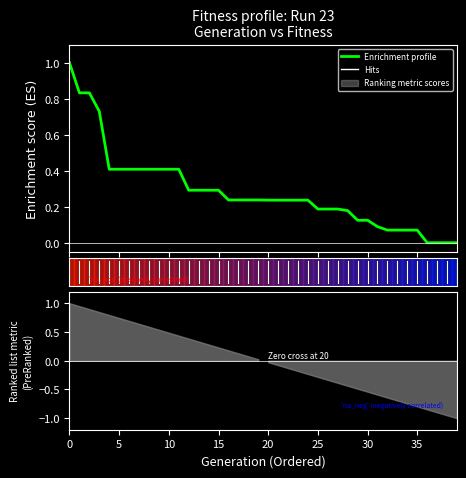

What is the label of the 16th point from the left?

15